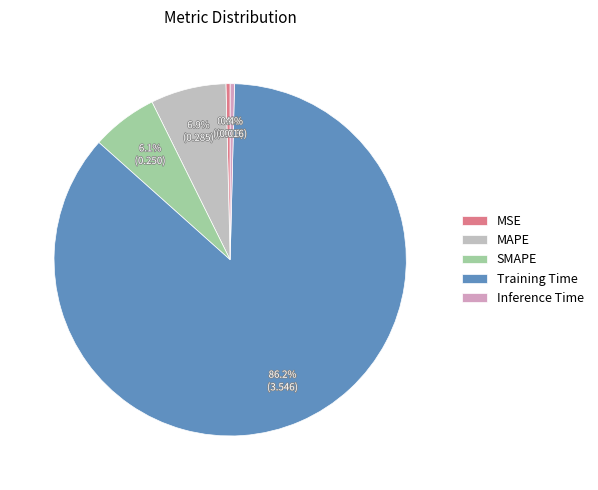

Is it true that Inference Time is 1% of the pie?

False